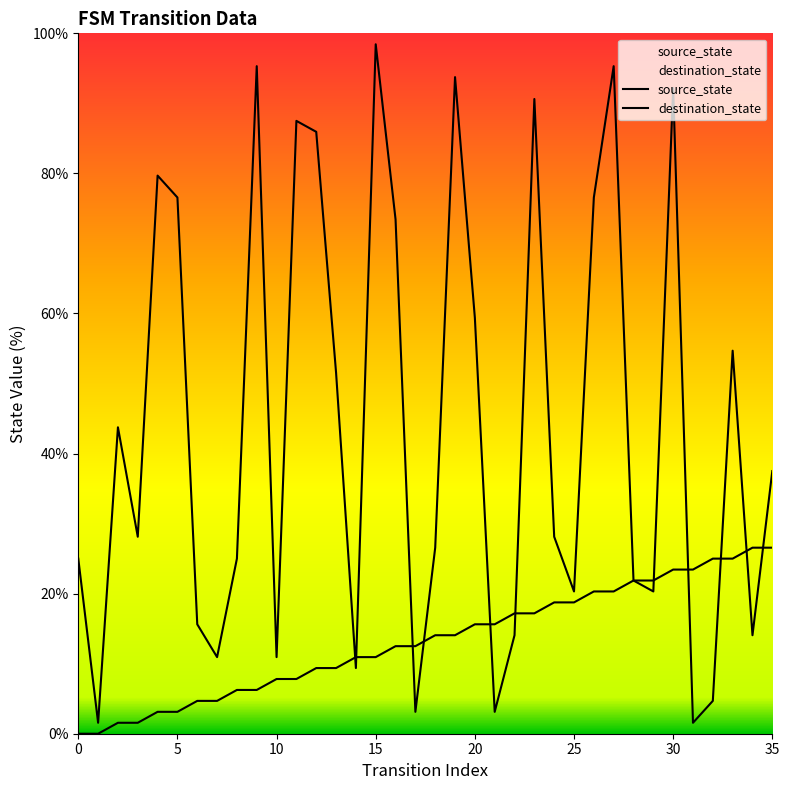

Which has a higher value, 16 or 10?

16